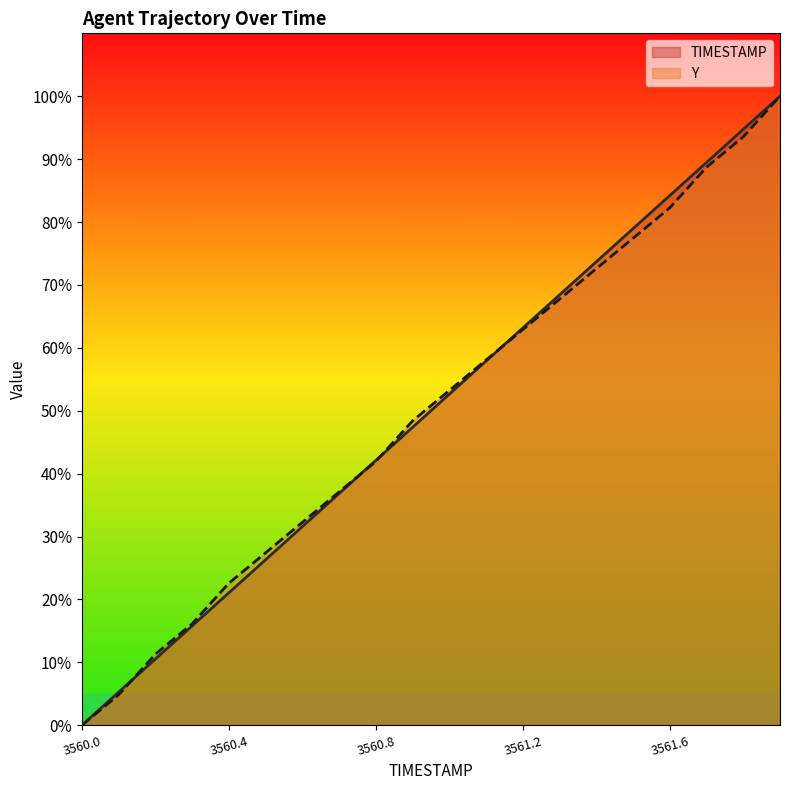

What is the maximum value for TIMESTAMP?

1.0